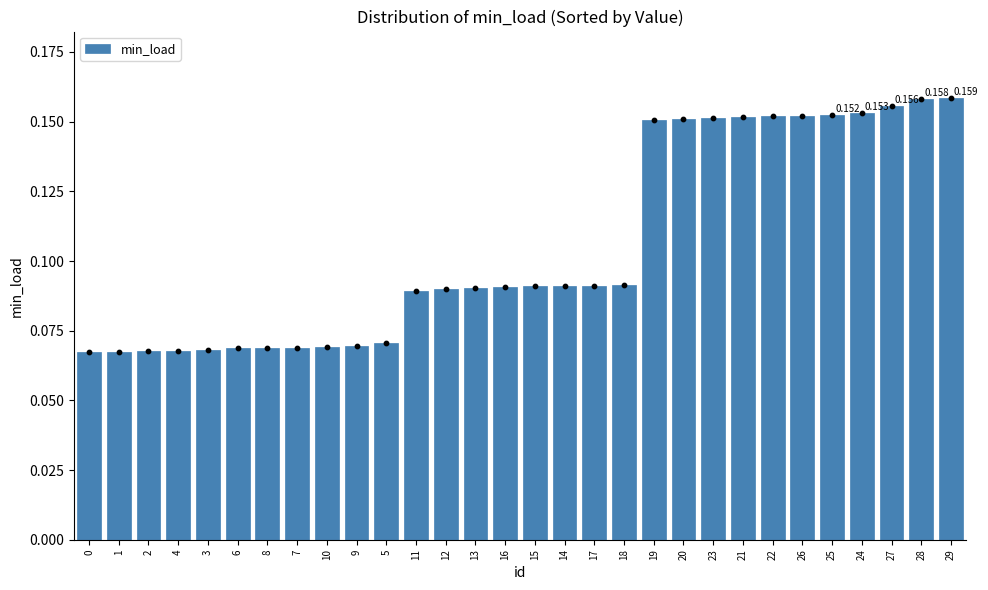

What is the change in value from 7 to 26?

+0.1